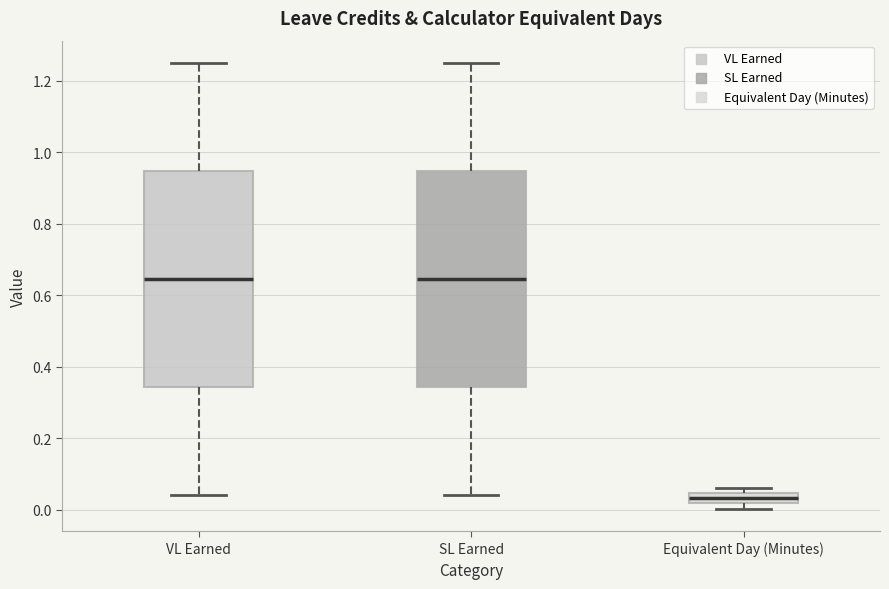

Reading left to right, read every box against the y-axis: the position of its median line, the range the box covers, and the ends of its whiskers. The values are not printed on the chart, so give them approximately, as read against the axis.

VL Earned: median 0.64, box 0.34 to 0.94, whiskers 0.04 to 1.26
SL Earned: median 0.64, box 0.34 to 0.94, whiskers 0.04 to 1.26
Equivalent Day (Minutes): median 0.04 (inside the box), box 0.02 to 0.04, whiskers 0.00 to 0.06